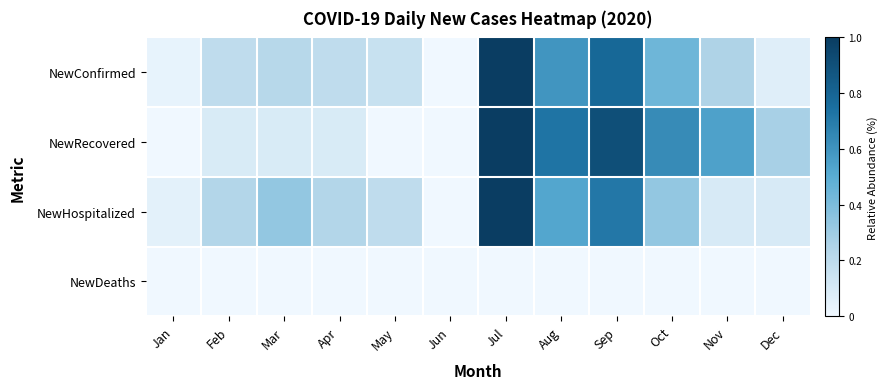

Reading right to left, list all the values displayed in this chart.

NewConfirmed: Dec=0.1	Nov=0.2	Oct=0.4	Sep=0.8	Aug=0.6	Jul=1.0	Jun=0.0	May=0.2	Apr=0.2	Mar=0.2	Feb=0.2	Jan=0.0
NewRecovered: Dec=0.3	Nov=0.5	Oct=0.6	Sep=0.9	Aug=0.7	Jul=1.0	Jun=0.0	May=0.0	Apr=0.1	Mar=0.1	Feb=0.1	Jan=0.0
NewHospitalized: Dec=0.1	Nov=0.1	Oct=0.3	Sep=0.7	Aug=0.5	Jul=1.0	Jun=0.0	May=0.2	Apr=0.2	Mar=0.3	Feb=0.2	Jan=0.0
NewDeaths: Dec=0.0	Nov=0.0	Oct=0.0	Sep=0.0	Aug=0.0	Jul=0.0	Jun=0.0	May=0.0	Apr=0.0	Mar=0.0	Feb=0.0	Jan=0.0